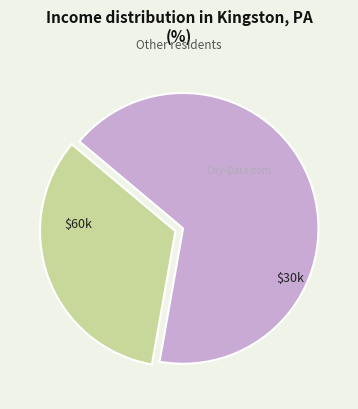

Does any single category account for the majority?

Yes